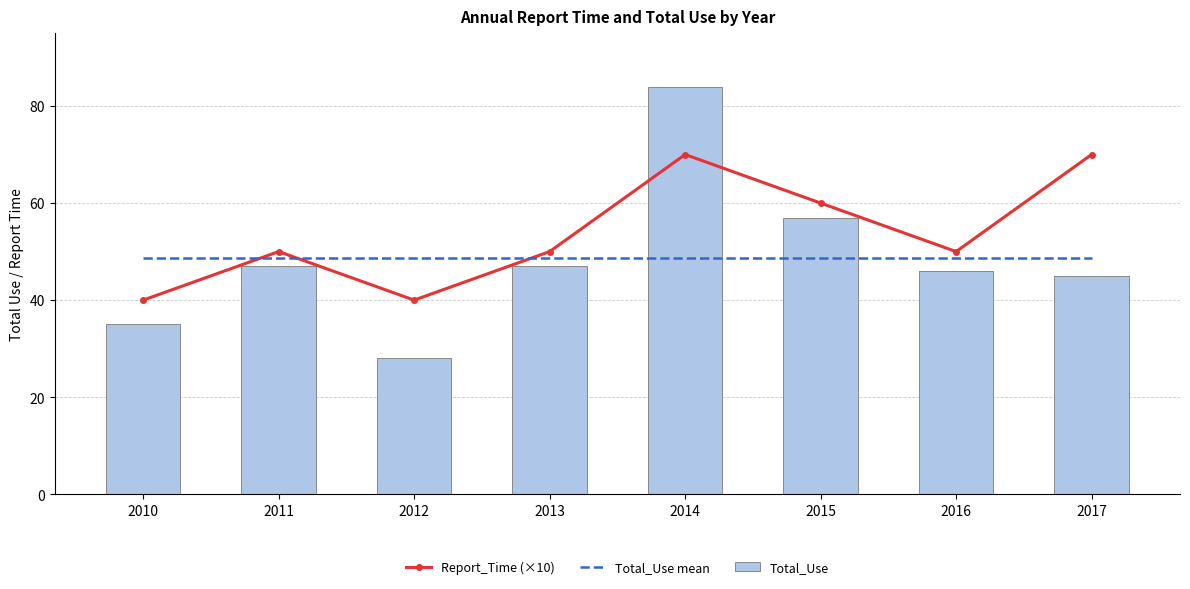

The Report_Time (×10) series shows 70.0 at 2017. True or false?

True